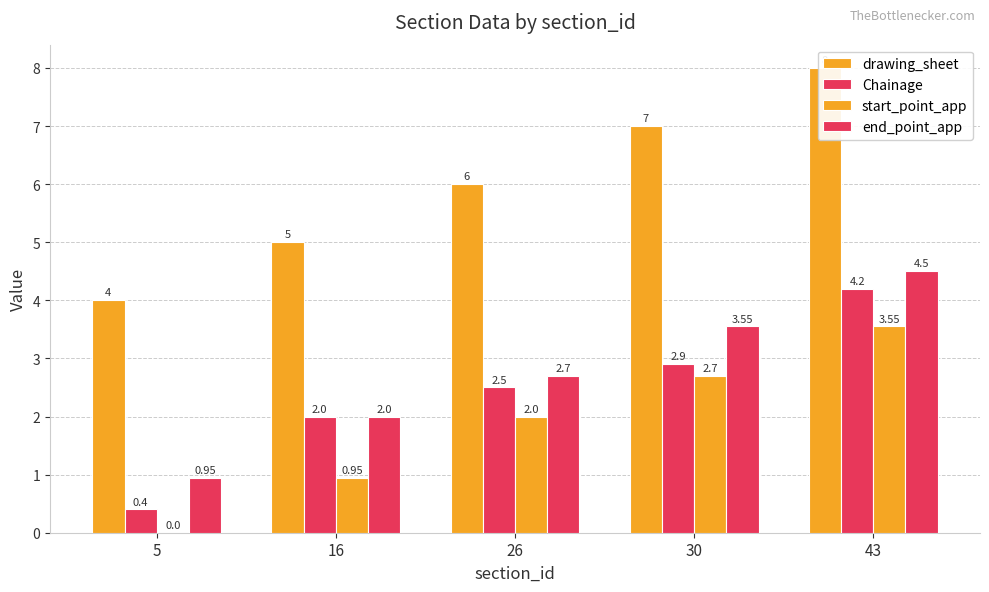

True or false: start_point_app has a value of 1.6 at 16.

False